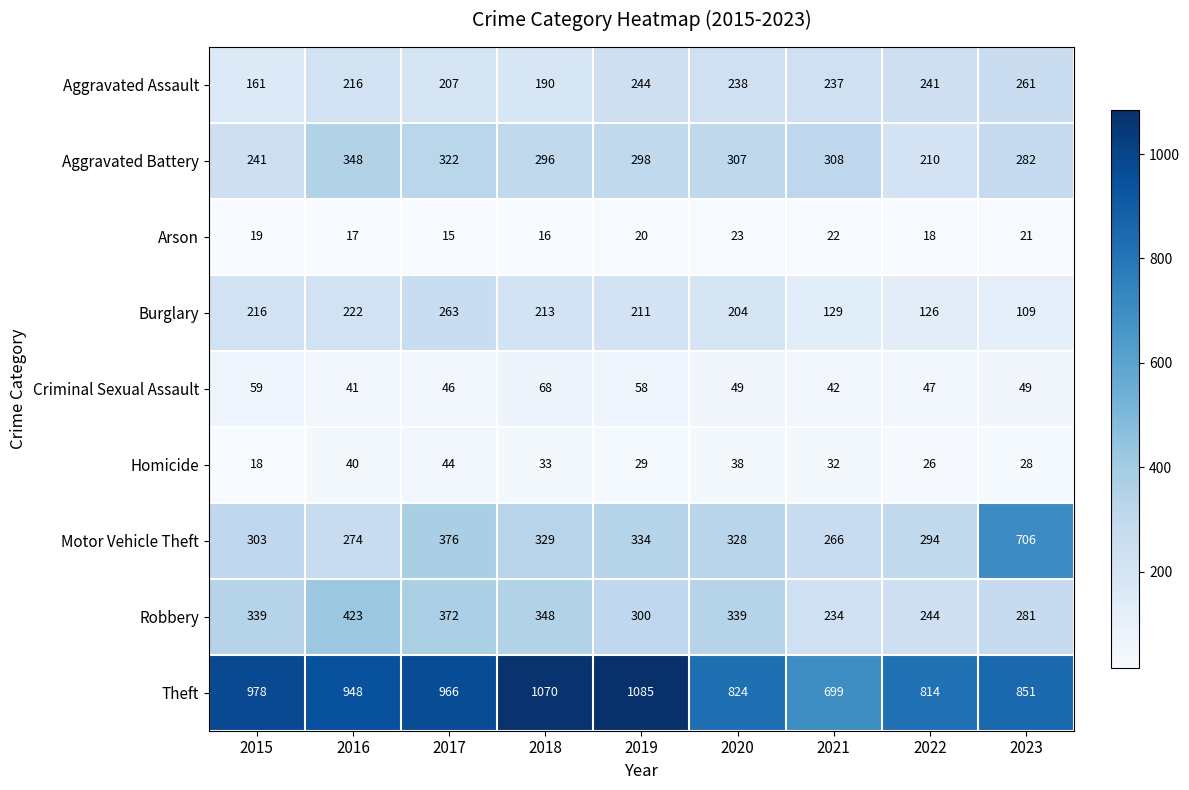

Is it true that Motor Vehicle Theft equals 706 at 2023?

True